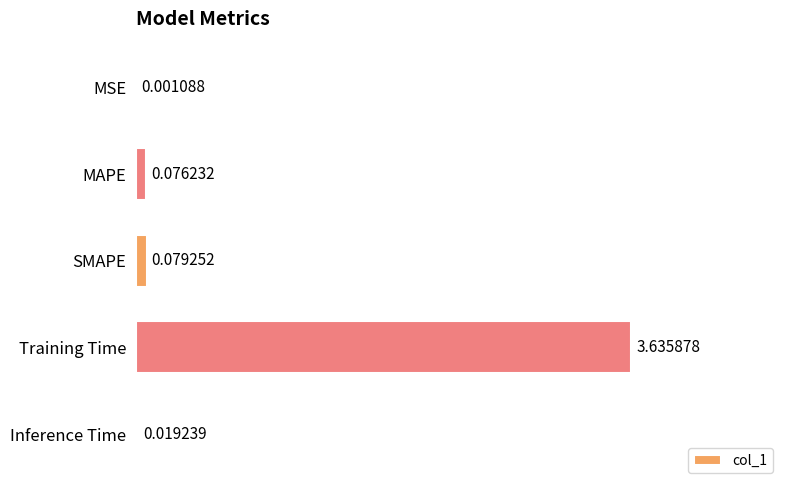

At which label is the value closest to 1?

SMAPE